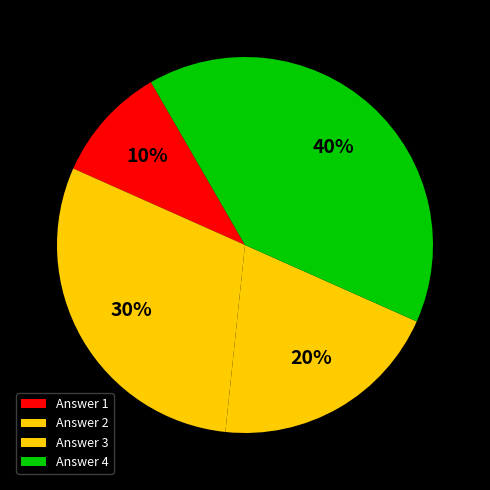

Does any single category account for the majority?

No